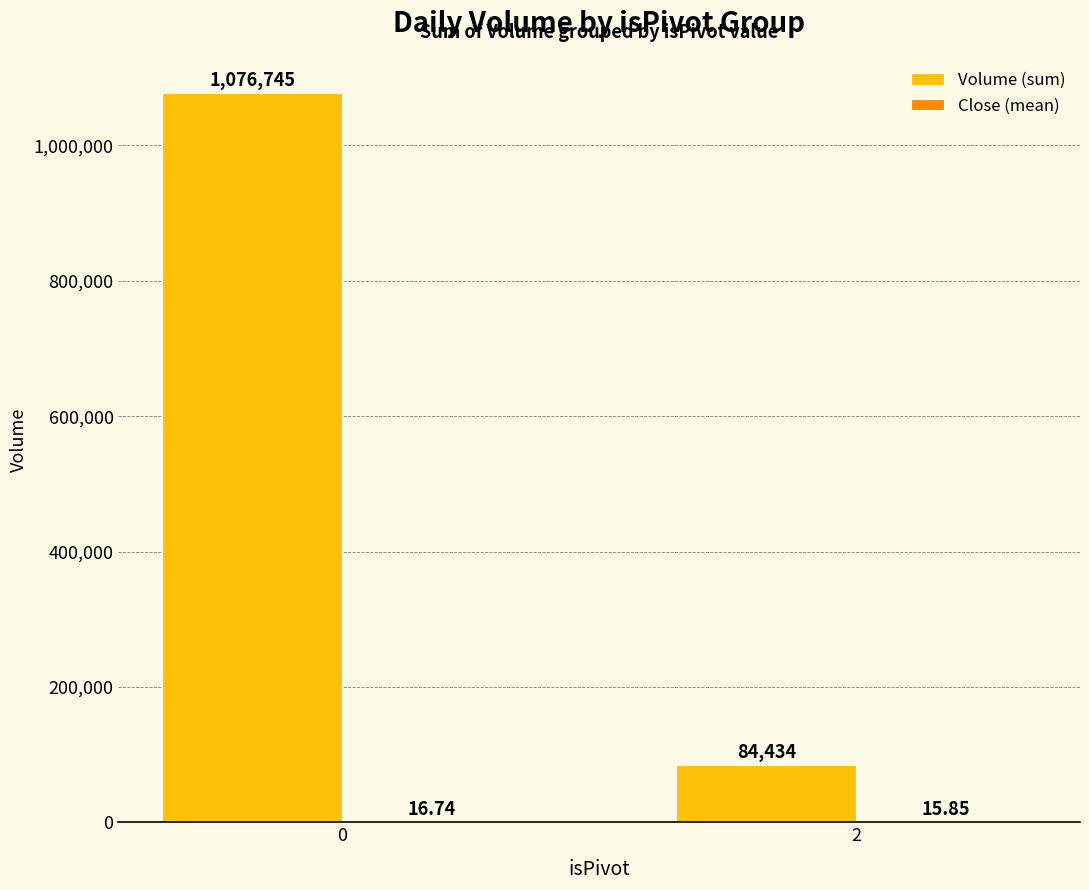

Count the Volume (sum) values in the range 84434 to 1076745.

2